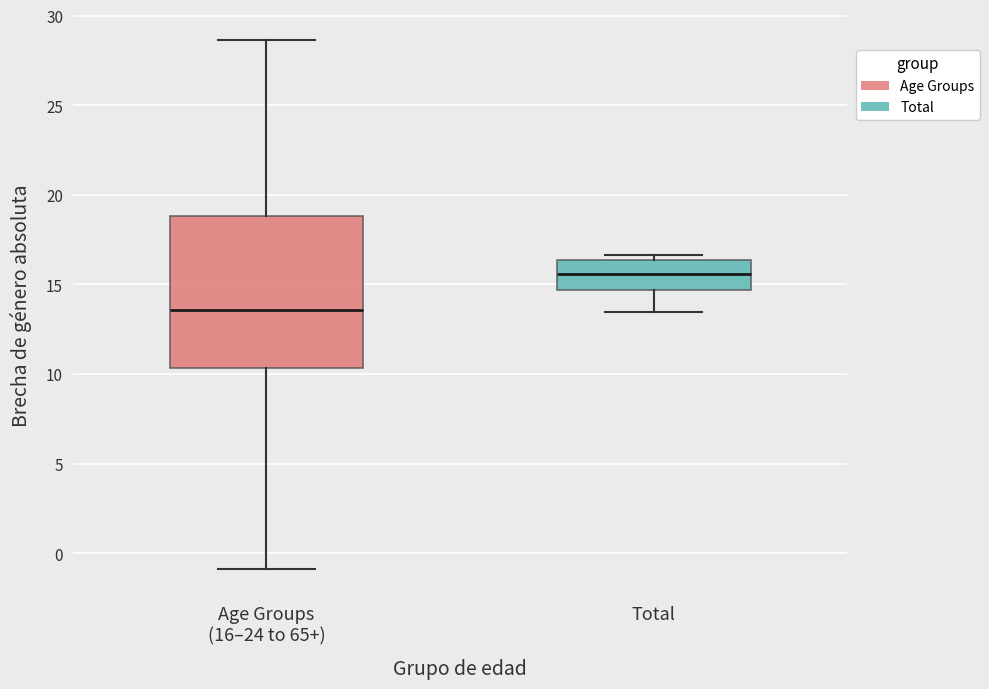

Reading left to right, read every box against the y-axis: the position of its median line, the range the box covers, and the ends of its whiskers. The values are not printed on the chart, so give them approximately, as read against the axis.

Age Groups (16–24 to 65+): median 13.5, box 10.5 to 19.0, whiskers -1.0 to 28.5
Total: median 15.5, box 14.5 to 16.5, whiskers 13.5 to 16.5 (just above the box's upper edge)